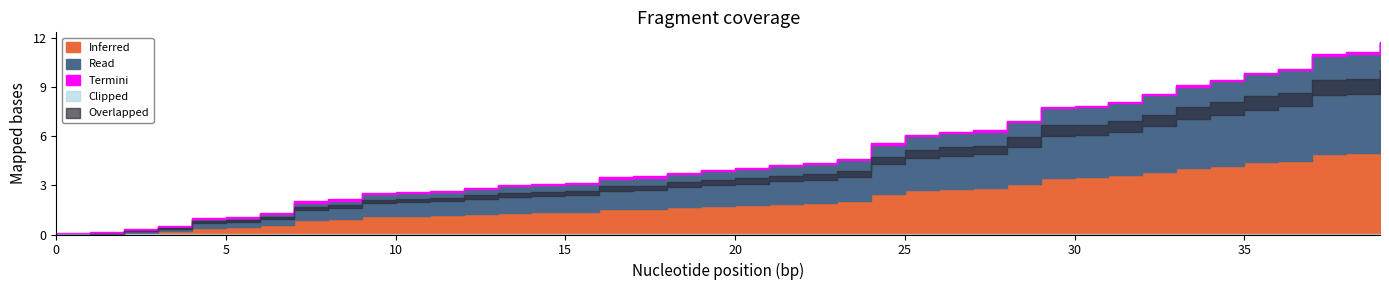

Is it true that the value at 16 is 5.3?

False